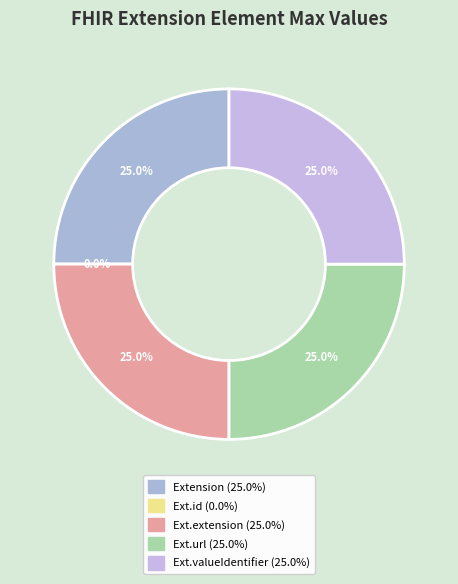

To the nearest percent, what is the difference between the largest and smallest slice percentages?

25%